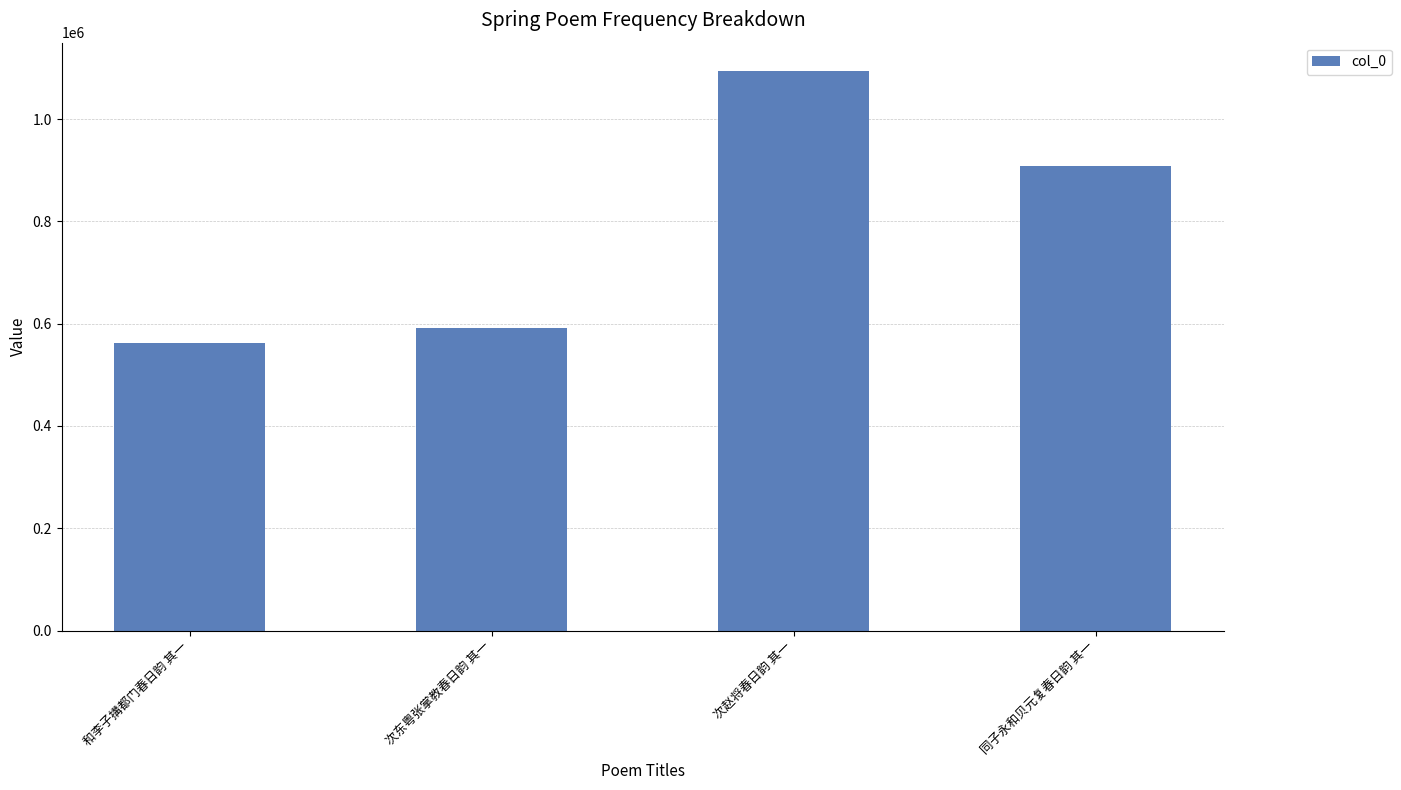

What is the smallest value displayed?

562577